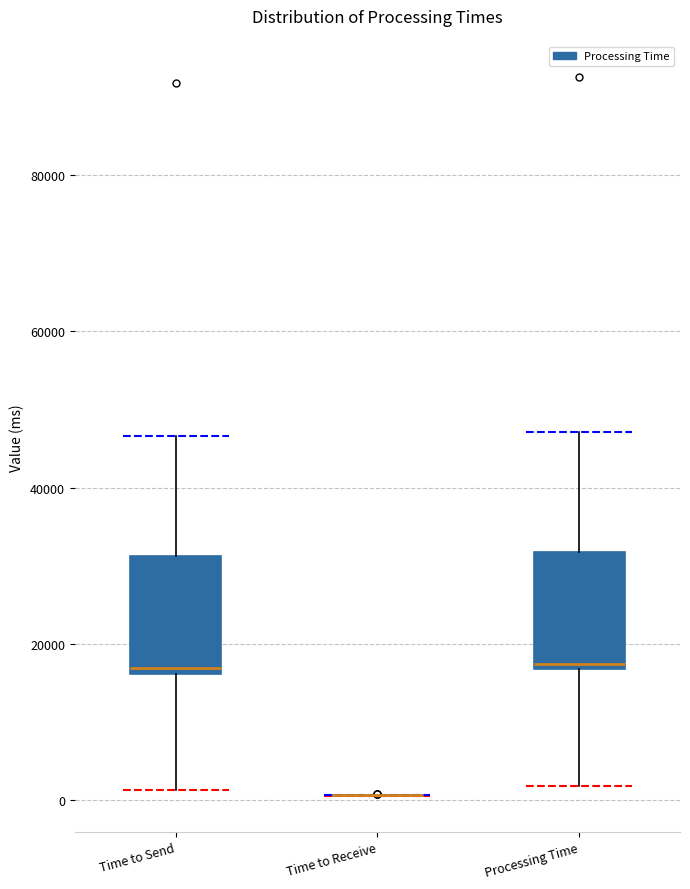

Reading left to right, transcribe this box plot: for each box, give where its median line is, the range the box spans, and where its two whiskers end, as read against the y-axis. The values are not printed on the chart, so give them approximately, as read against the axis.

Time to Send: median 16000 (just above the box's lower edge), box 16000 to 32000, whiskers 2000 to 46000
Time to Receive: box collapsed to a line at 0, whiskers 0 to 0
Processing Time: median 18000, box 16000 to 32000, whiskers 2000 to 48000